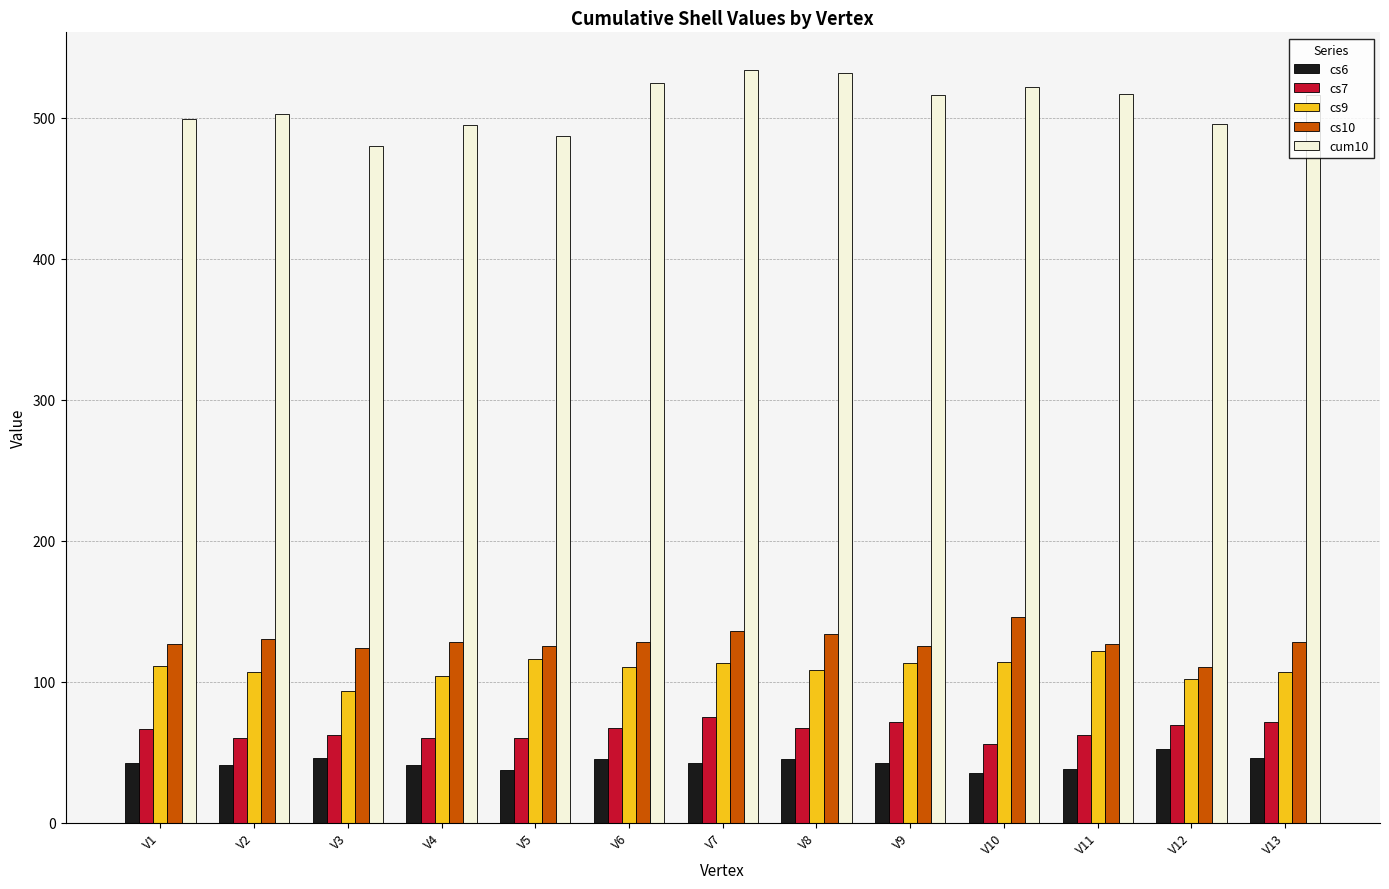

What is the value of the cum10 bar at the 5th from the left?

487